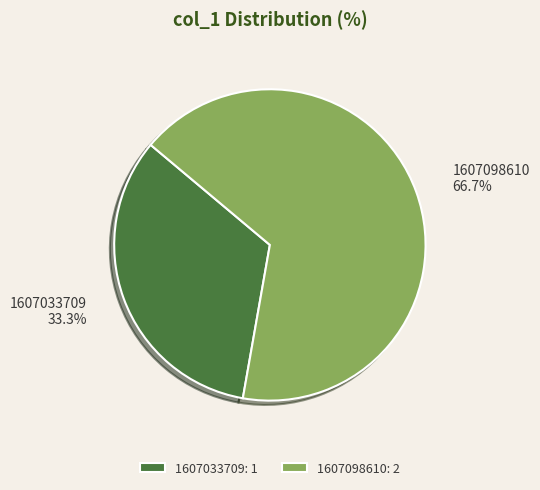

Rank the categories by value from highest to lowest.

1607098610, 1607033709